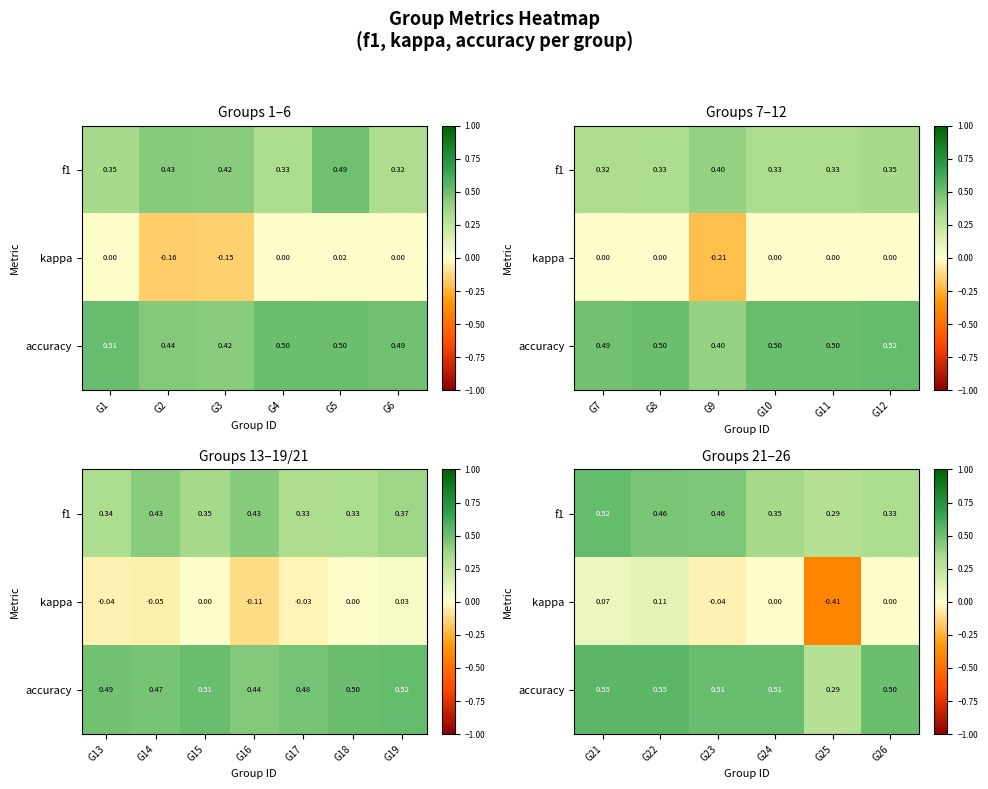

Where does the kappa series first go above 0?

G21